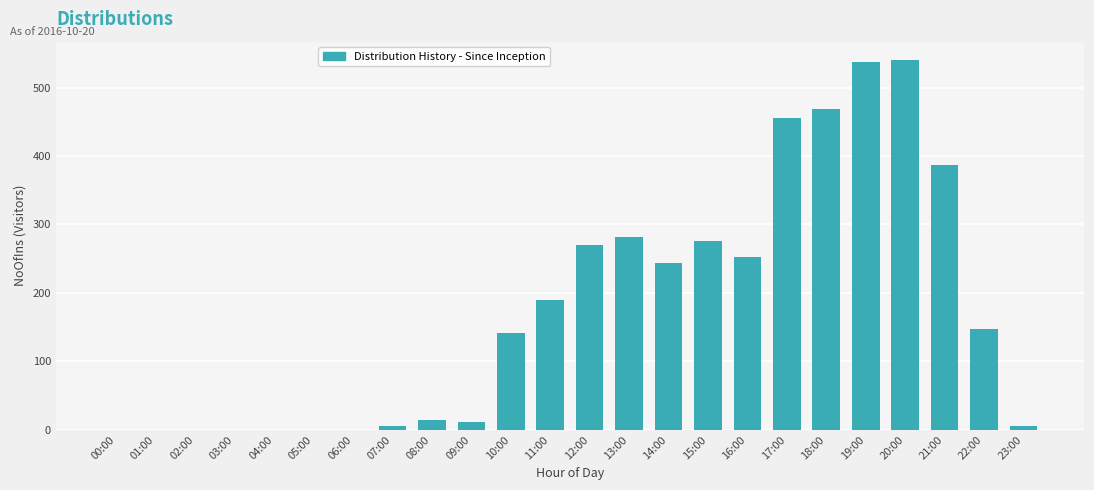

Reading left to right, extract all data points from this chart.

00:00=0	01:00=0	02:00=0	03:00=0	04:00=0	05:00=0	06:00=0	07:00=6	08:00=15	09:00=12	10:00=141	11:00=189	12:00=270	13:00=282	14:00=243	15:00=276	16:00=252	17:00=456	18:00=468	19:00=537	20:00=540	21:00=387	22:00=147	23:00=6